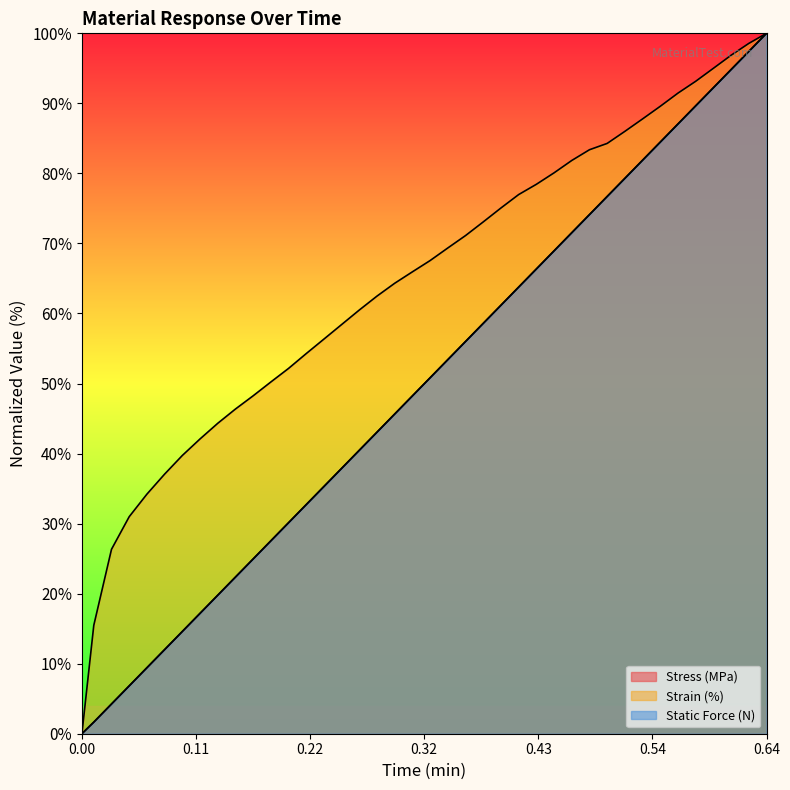

Which series has the largest total across all categories?

Strain (%)